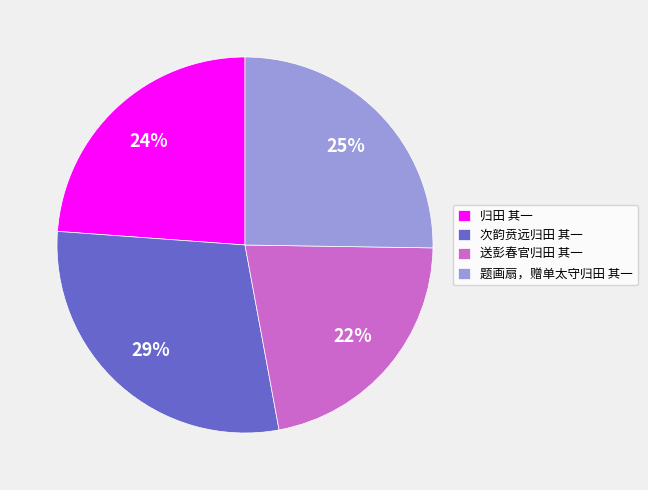

Is it true that 次韵贲远归田 其一 is 29% of the pie?

True